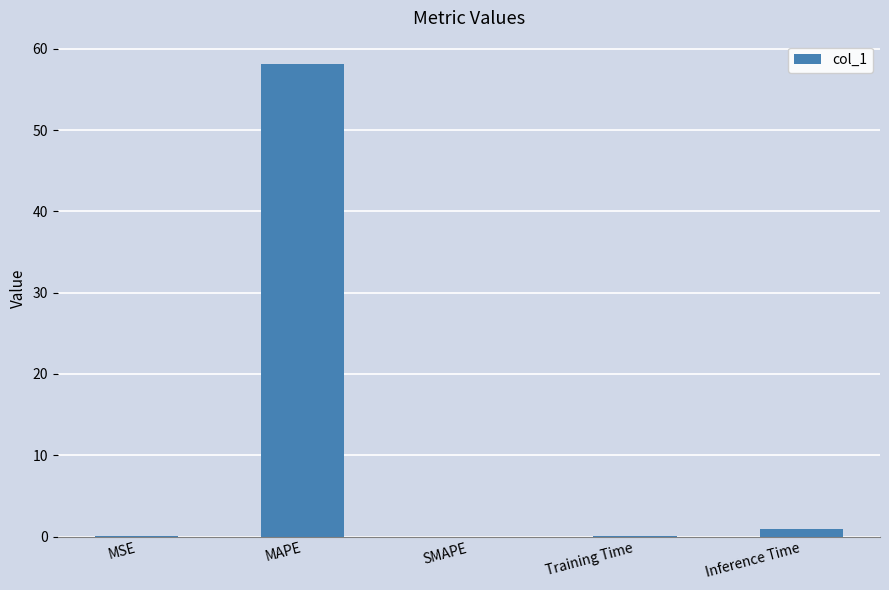

What is the sum of all values?

59.1